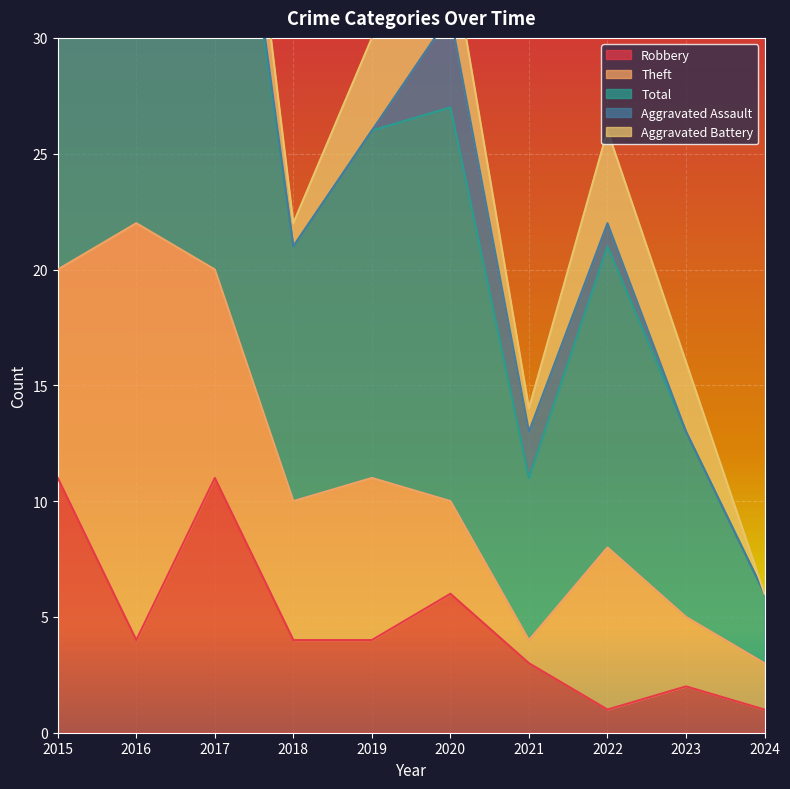

List the labels in order of Aggravated Battery value, smallest first.

2024, 2016, 2018, 2021, 2015, 2020, 2023, 2017, 2019, 2022